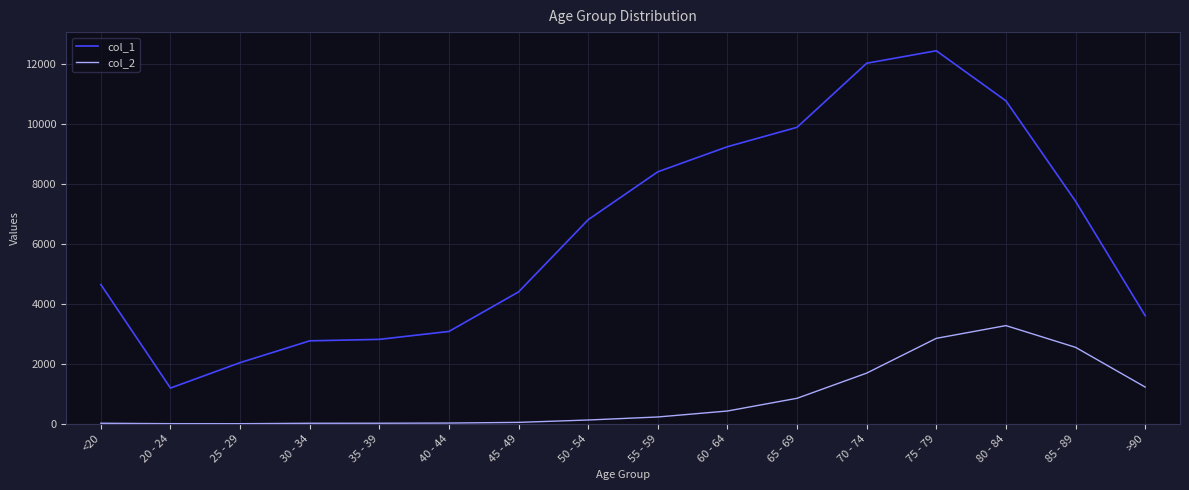

True or false: col_1 and col_2 cross at least once.

False